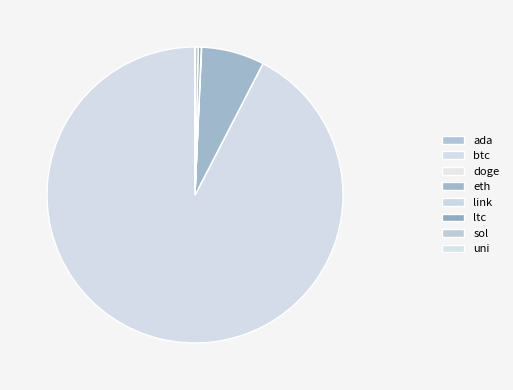

Rank the categories by value from highest to lowest.

btc, eth, ltc, sol, link, uni, ada, doge